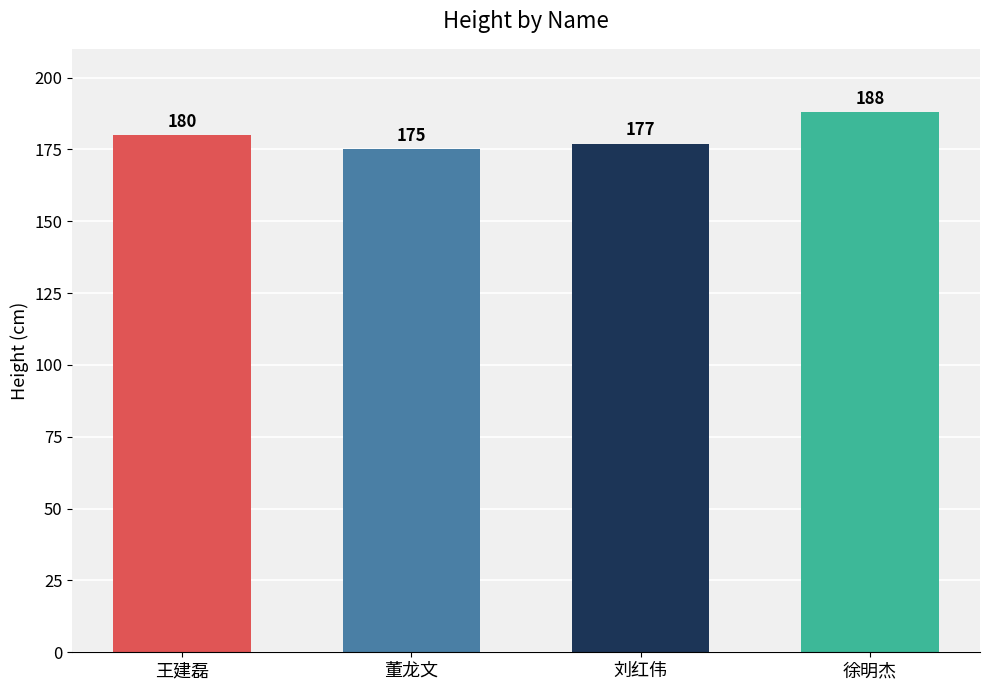

True or false: the data shows 302 at 刘红伟.

False